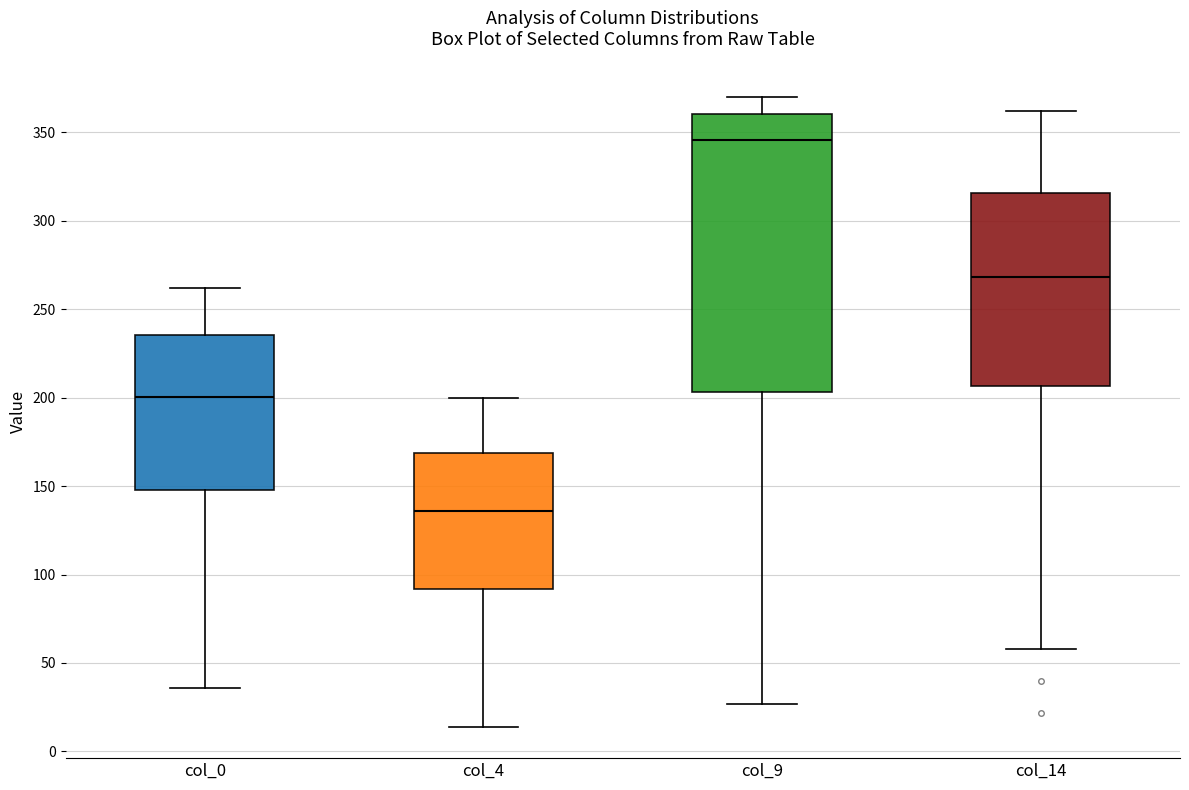

Reading left to right, transcribe this box plot: for each box, give where its median line is, the range the box spans, and where its two whiskers end, as read against the y-axis. The values are not printed on the chart, so give them approximately, as read against the axis.

col_0: median 200, box 150 to 235, whiskers 35 to 260
col_4: median 135, box 90 to 170, whiskers 15 to 200
col_9: median 345, box 205 to 360, whiskers 25 to 370
col_14: median 270, box 205 to 315, whiskers 60 to 360